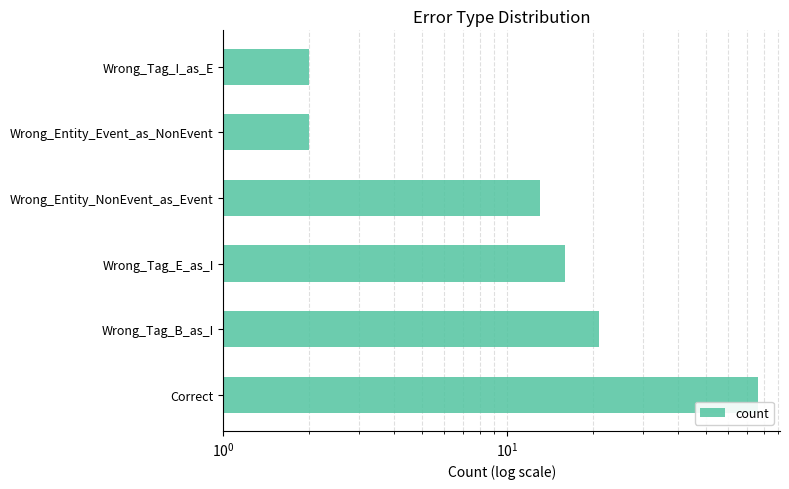

What is the sum of all values?

130